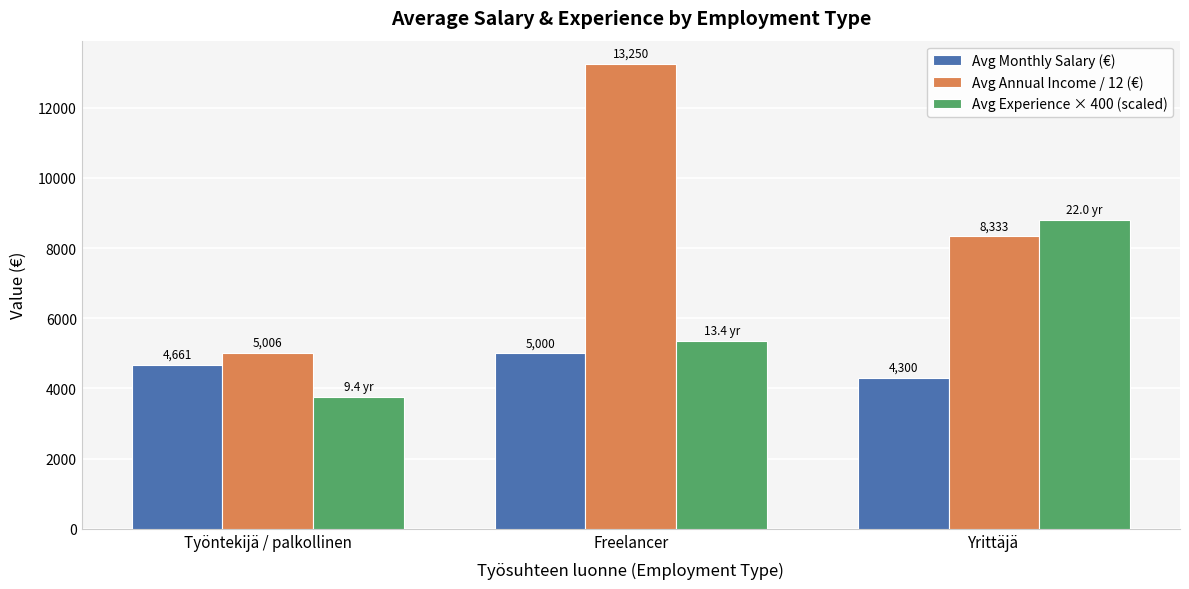

What is the average value of the Avg Annual Income / 12 (€) series?

8863.0